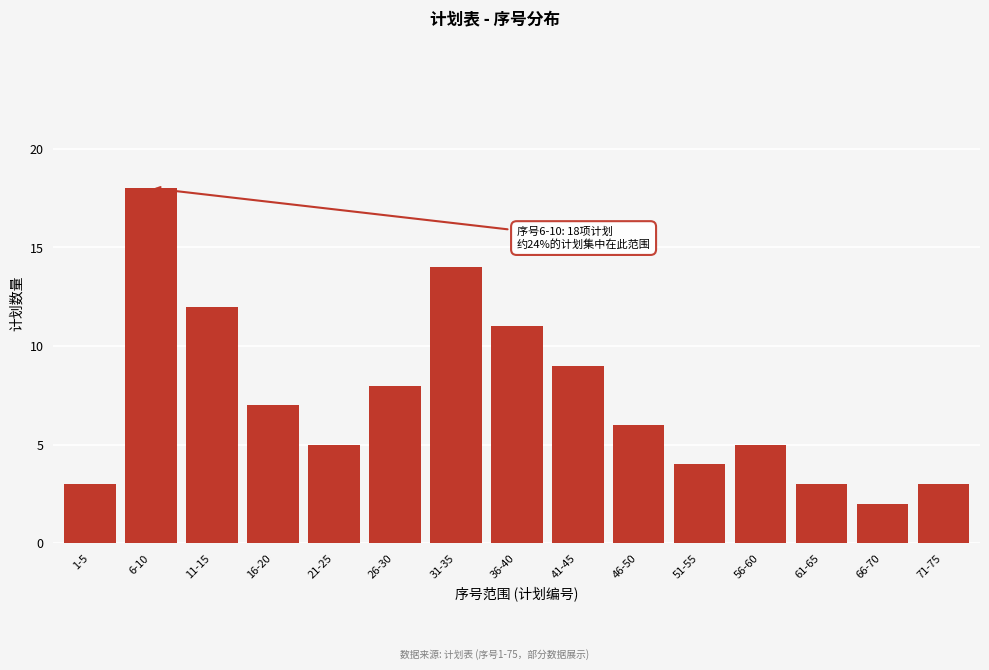

Reading left to right, what are all the values shown in this chart?

3	18	12	7	5	8	14	11	9	6	4	5	3	2	3